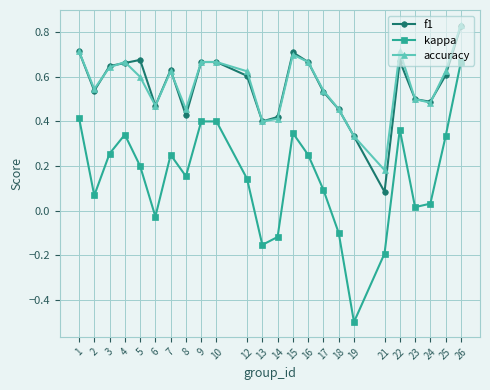

What is the minimum value for kappa?

-0.5